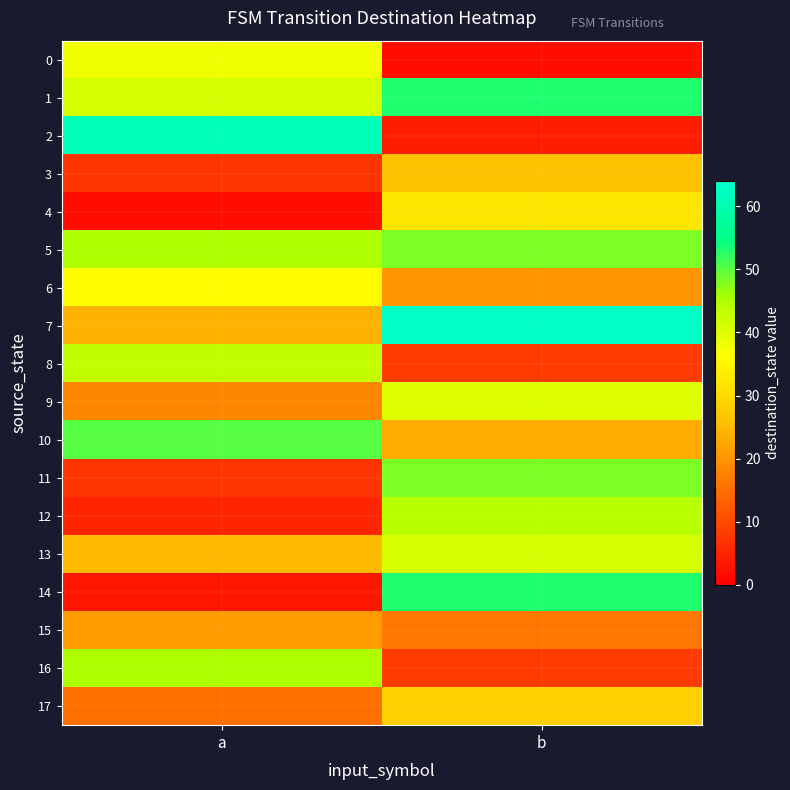

Reading right to left, what are all the values shown in this chart?

0: b=2	a=38
1: b=53	a=41
2: b=4	a=61
3: b=26	a=7
4: b=32	a=2
5: b=48	a=45
6: b=20	a=36
7: b=63	a=24
8: b=8	a=43
9: b=40	a=18
10: b=23	a=50
11: b=48	a=7
12: b=44	a=5
13: b=41	a=25
14: b=53	a=3
15: b=16	a=21
16: b=8	a=45
17: b=28	a=15